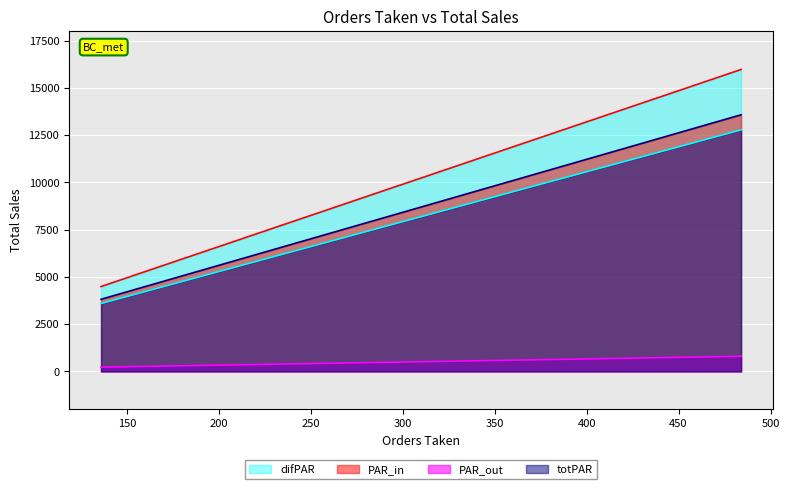

How many series are shown in this chart?

4